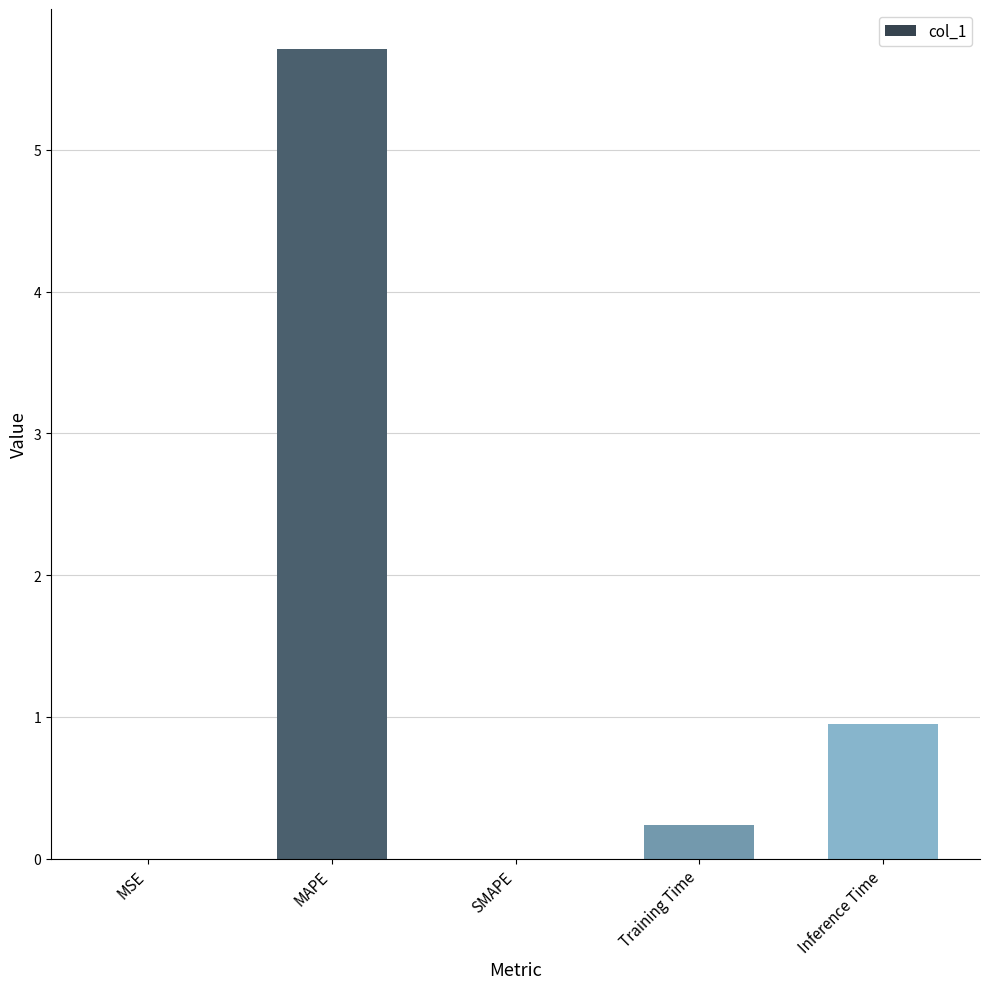

True or false: the data shows 0.2 at Training Time.

True